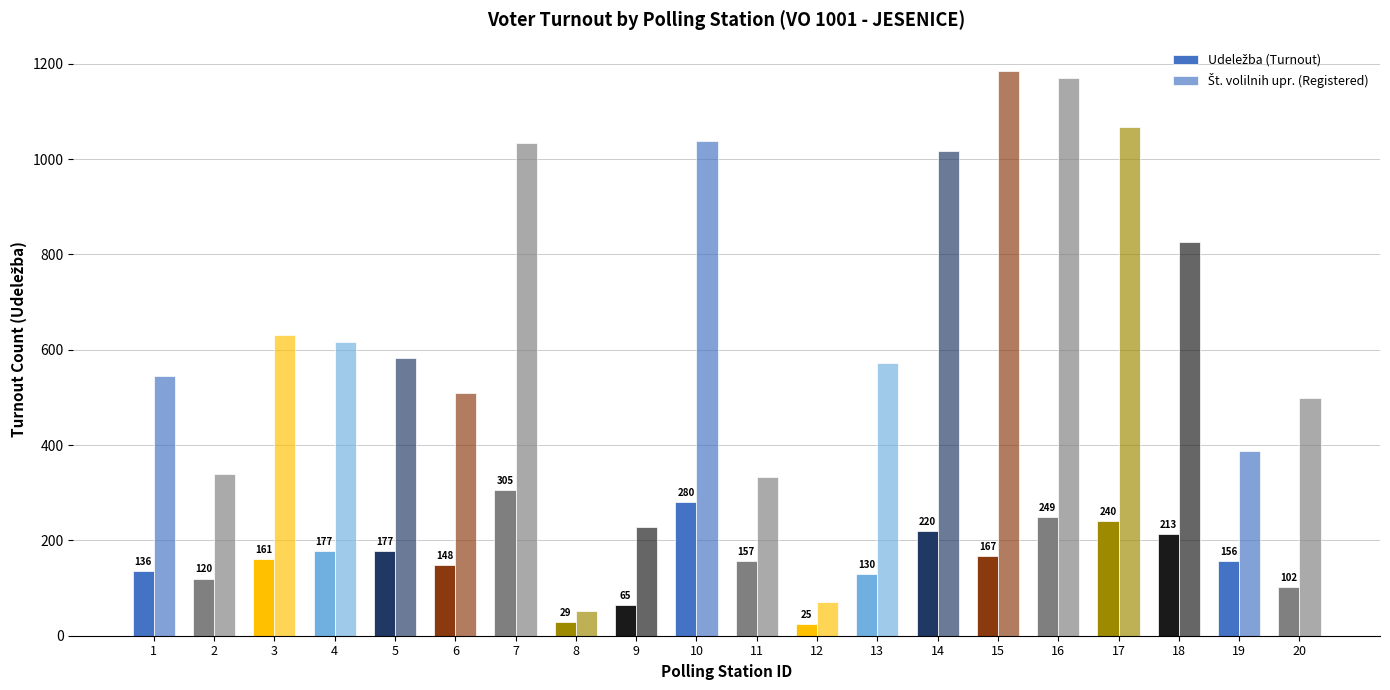

Between 1 and 20, which series saw the biggest shift?

Št. volilnih upr. (Registered)